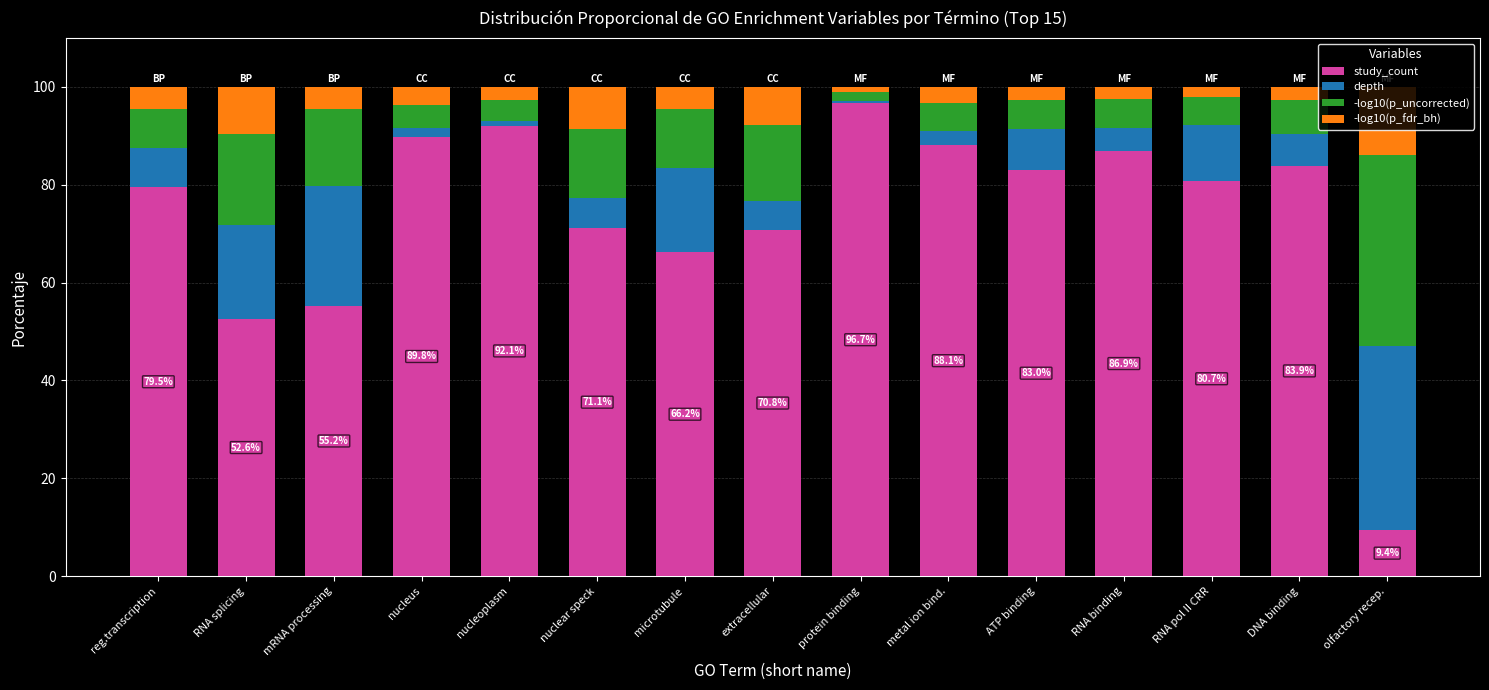

What is the sum of the study_count values at microtubule and RNA binding?

153.1